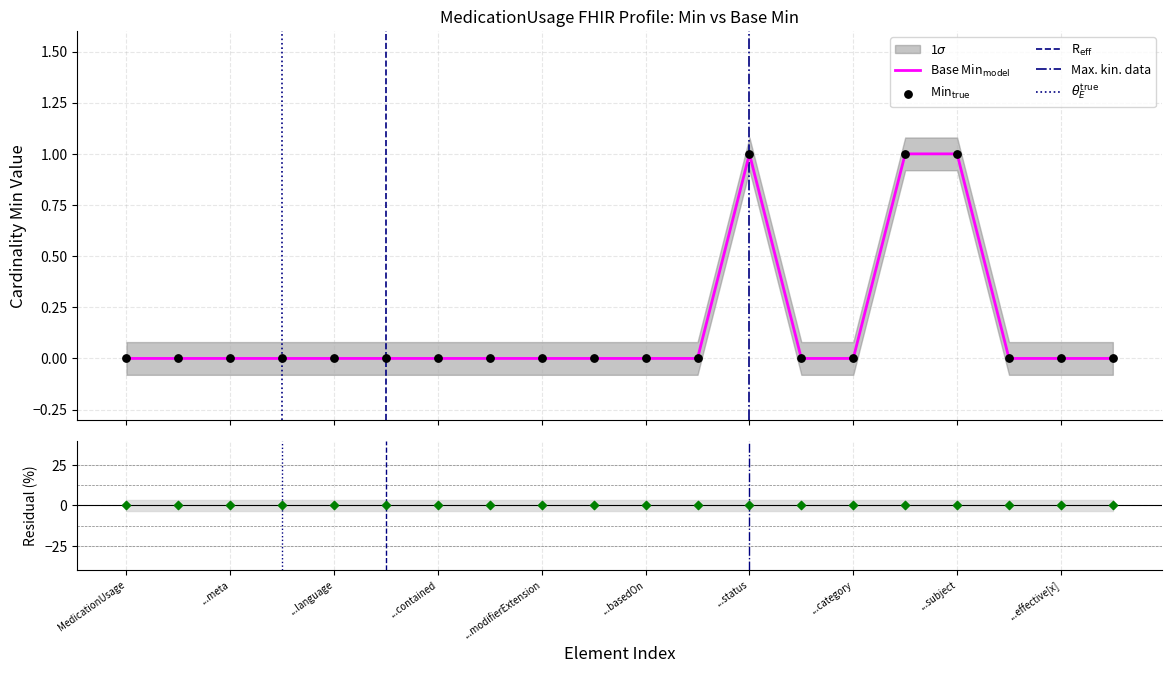

Is the value of Min at ...basedOn greater than the value of Base Min at ...subject?

No